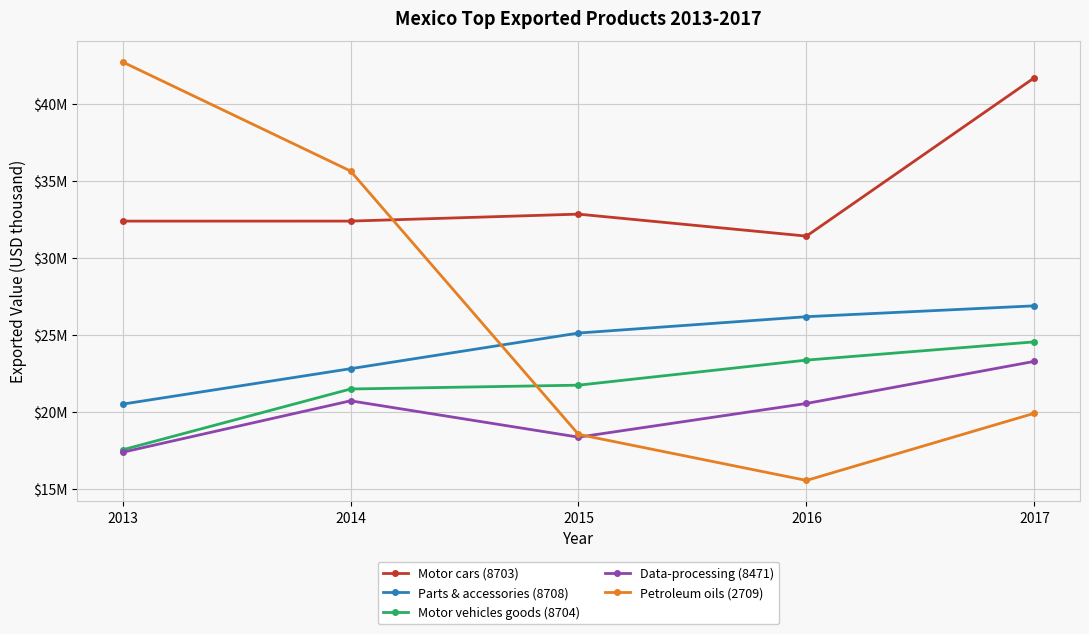

Is this an area chart (filled region under the line)?

No